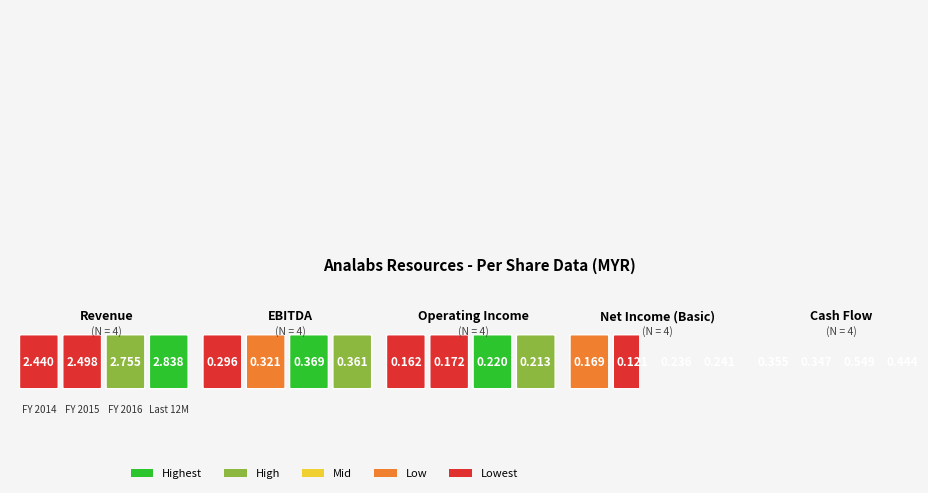

List the series in order of their peak value, lowest first.

Operating Income, Net Income (Basic), EBITDA, Cash Flow, Revenue